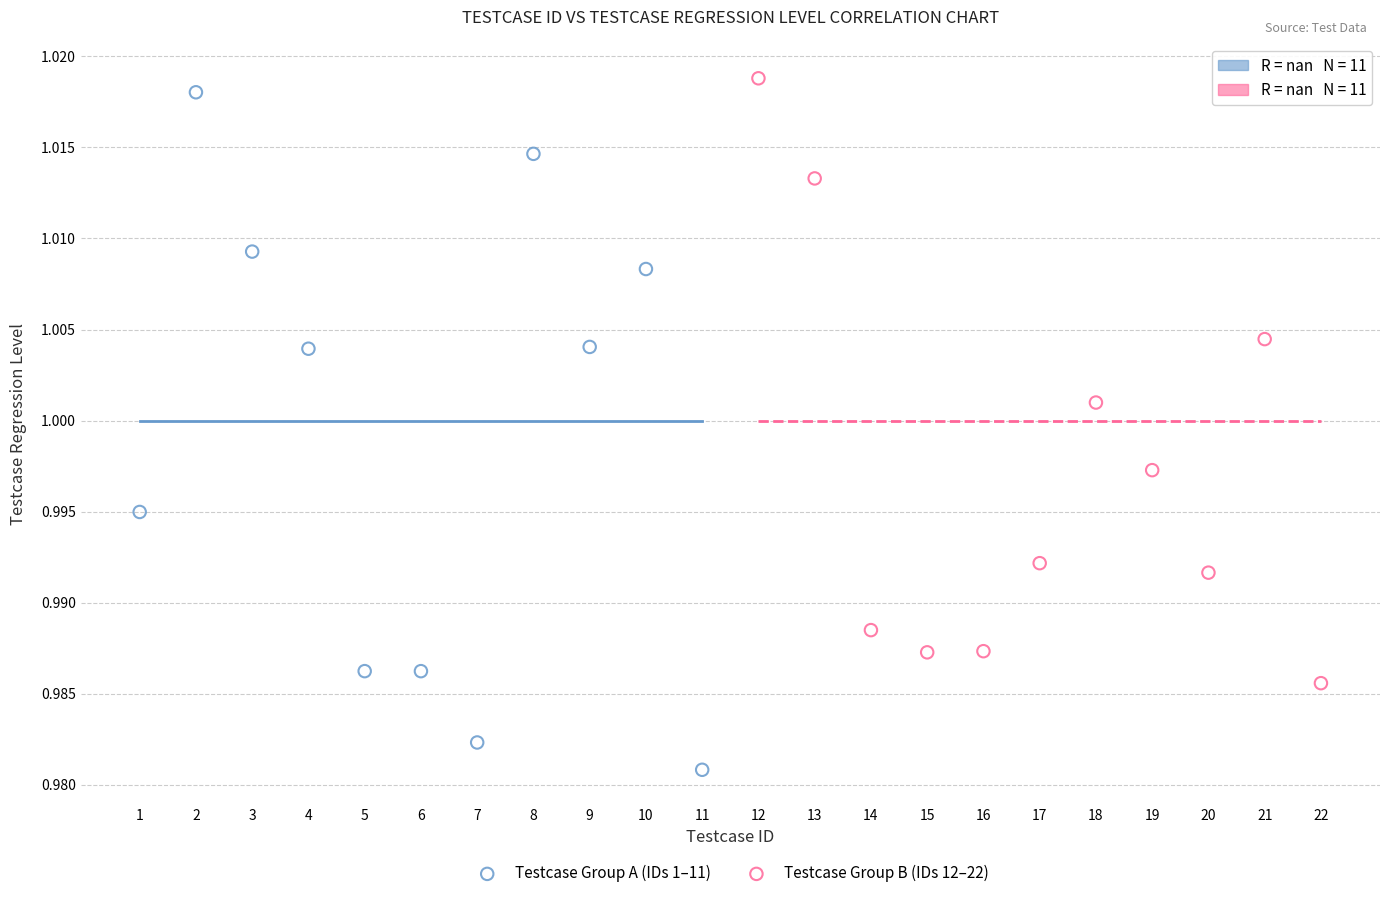

Which series contains the lowest Y value?

Testcase Group A (IDs 1–11)